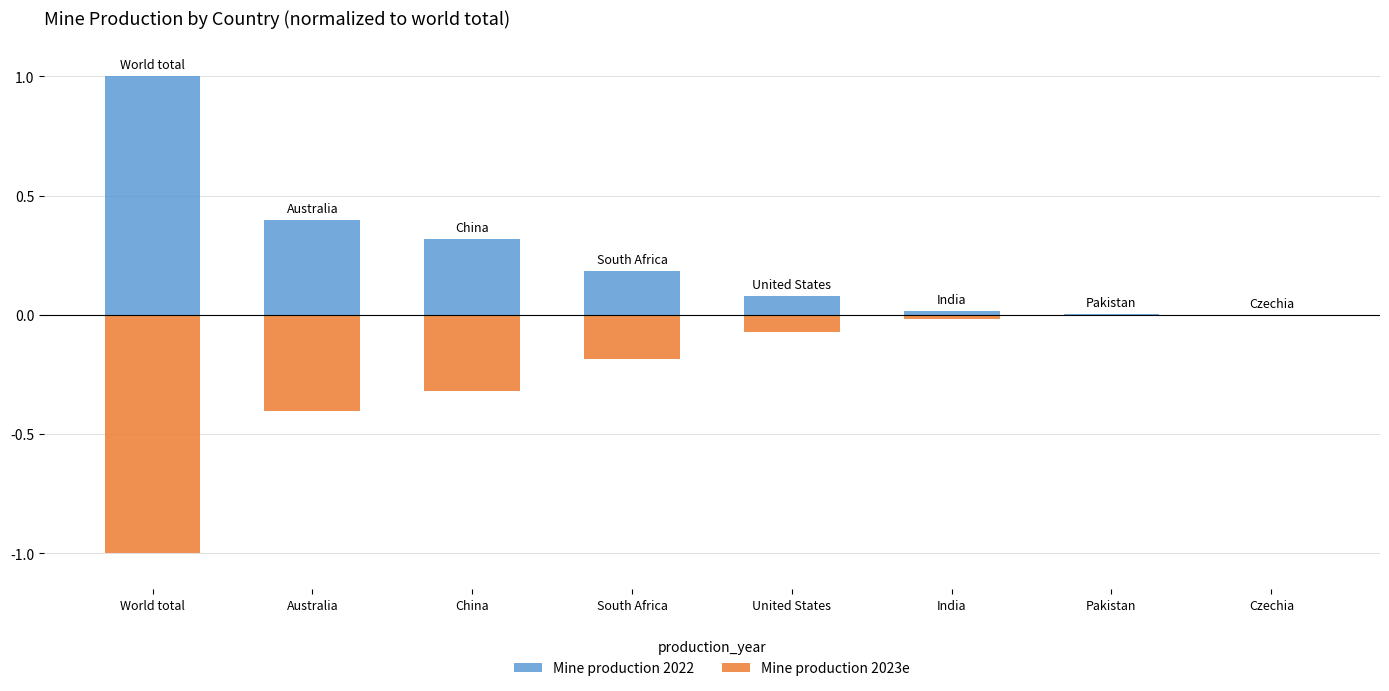

Reading right to left, what are all the values shown in this chart?

Mine production 2022: 0.0	0.0	0.0	0.1	0.2	0.3	0.4	1.0
Mine production 2023e: -0.0	-0.0	-0.0	-0.1	-0.2	-0.3	-0.4	-1.0